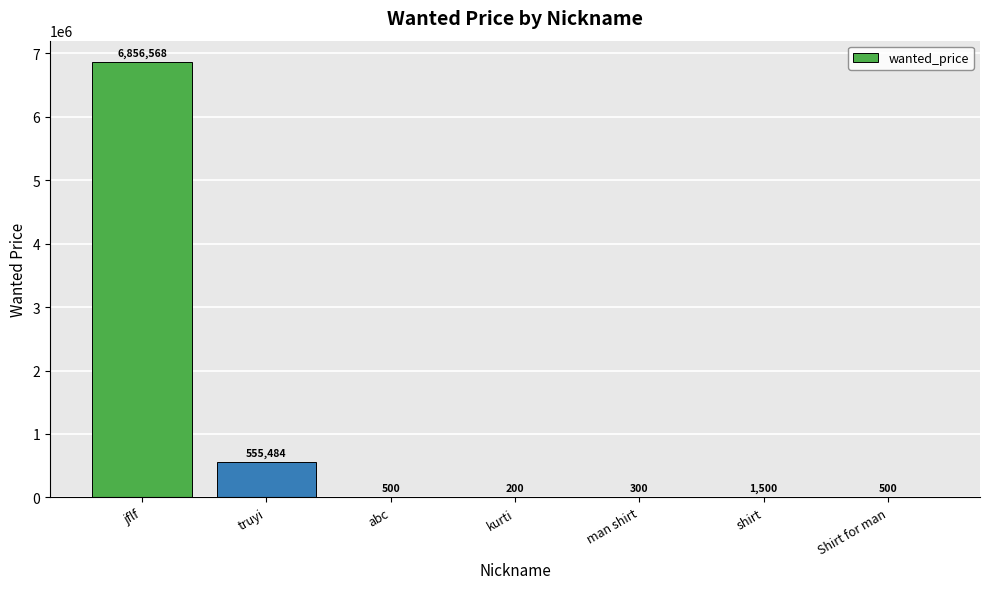

At which label does the data first exceed 500?

jflf